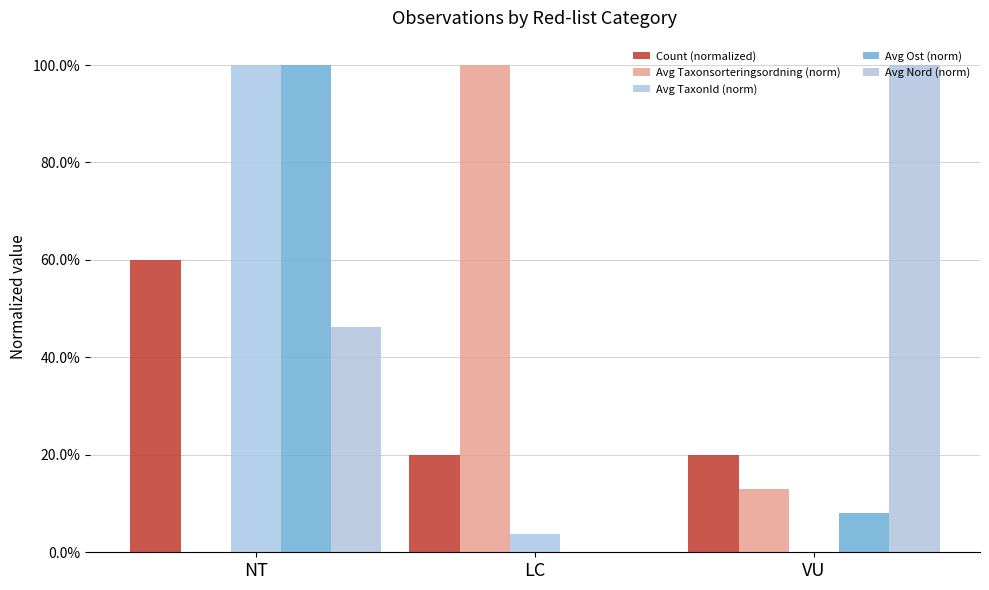

Reading left to right, list all the values displayed in this chart.

Count (normalized): NT=0.6	LC=0.2	VU=0.2
Avg Taxonsorteringsordning (norm): NT=0.0	LC=1.0	VU=0.1
Avg TaxonId (norm): NT=1.0	LC=0.0	VU=0.0
Avg Ost (norm): NT=1.0	LC=0.0	VU=0.1
Avg Nord (norm): NT=0.5	LC=0.0	VU=1.0